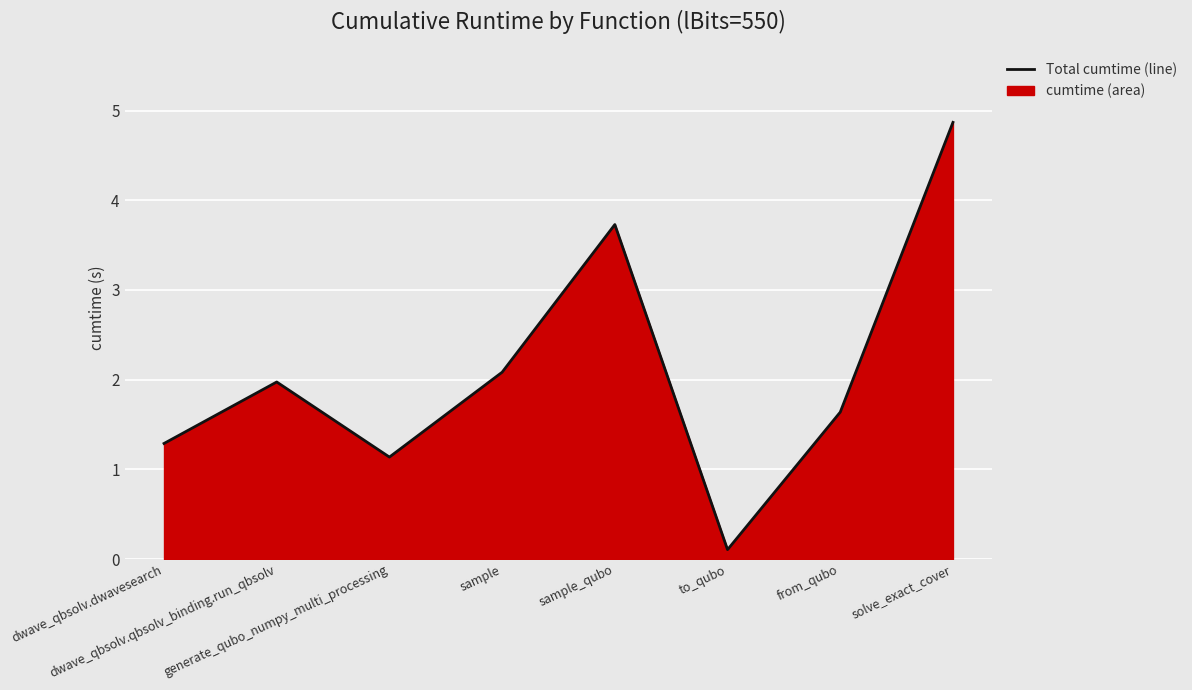

At which category does the data reach its first local valley?

generate_qubo_numpy_multi_processing